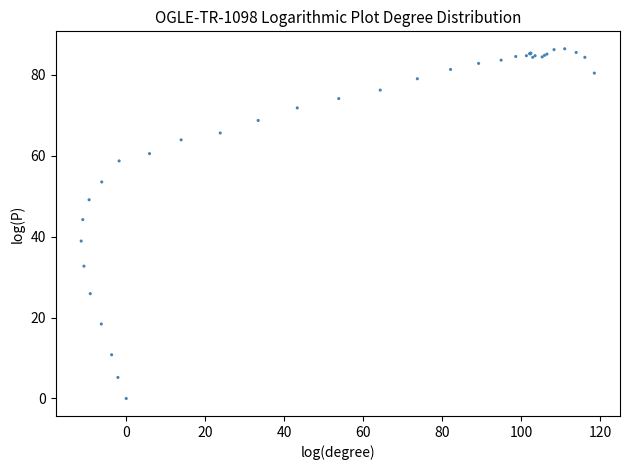

What Y value in the scatter plot is closest to 43?

44.2